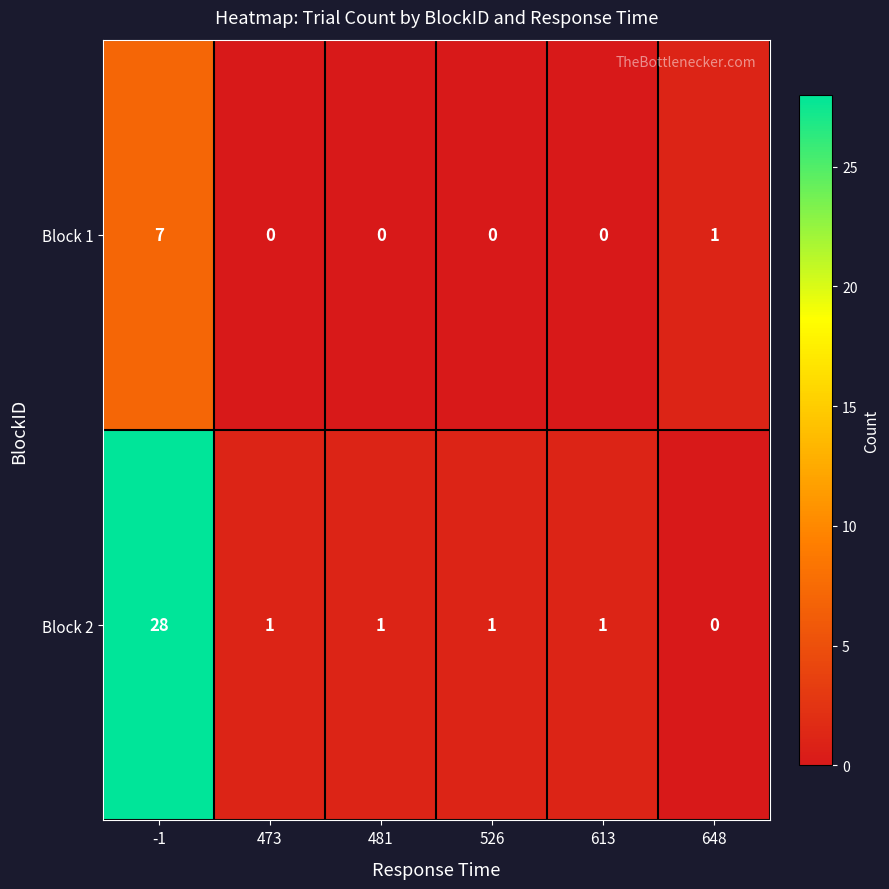

List the series in order of their overall mean, highest first.

Block 2, Block 1